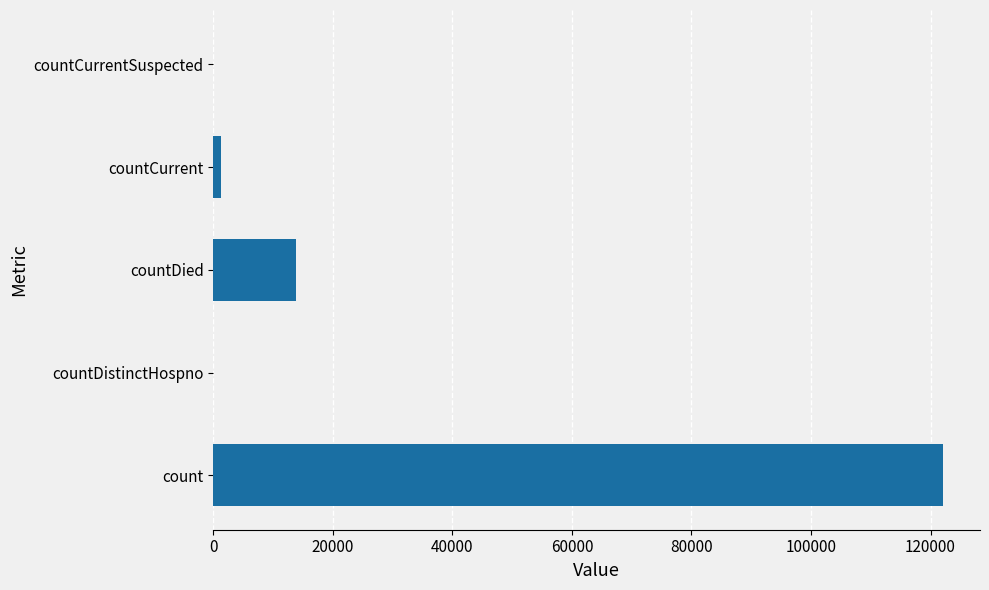

What is the maximum value shown in the chart?

122173